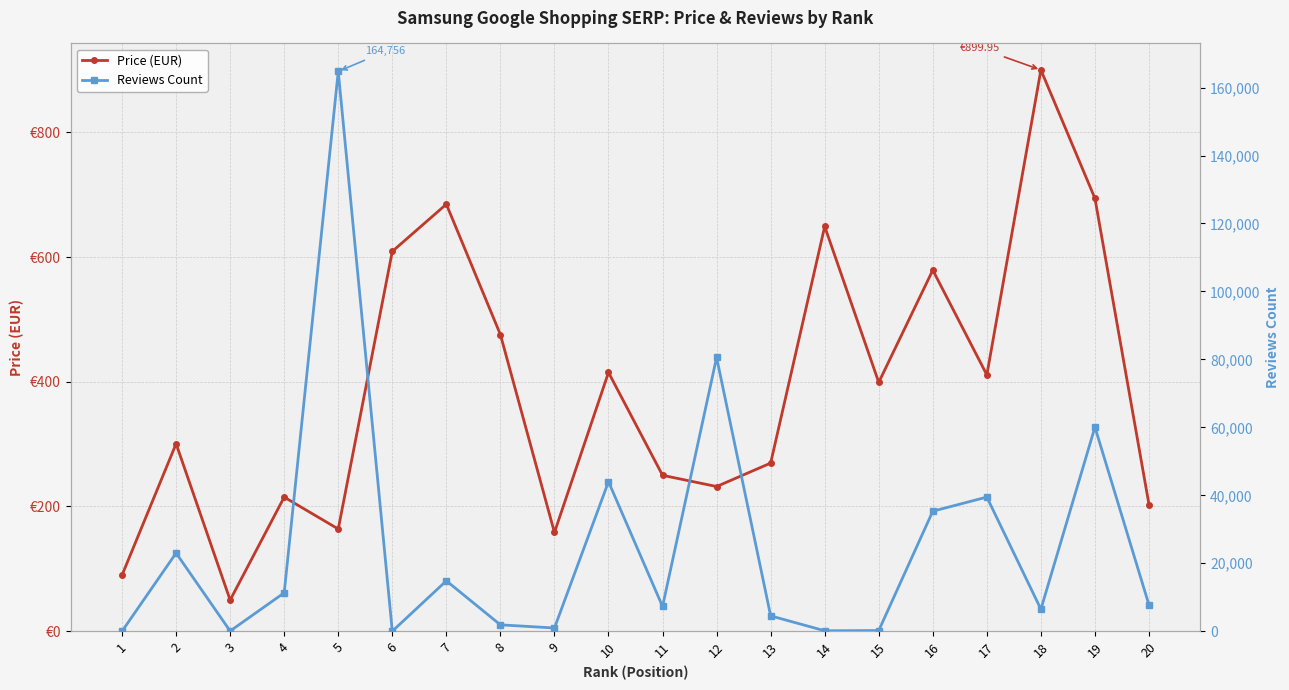

True or false: Price (EUR) has a value of 90.0 at 1.

True